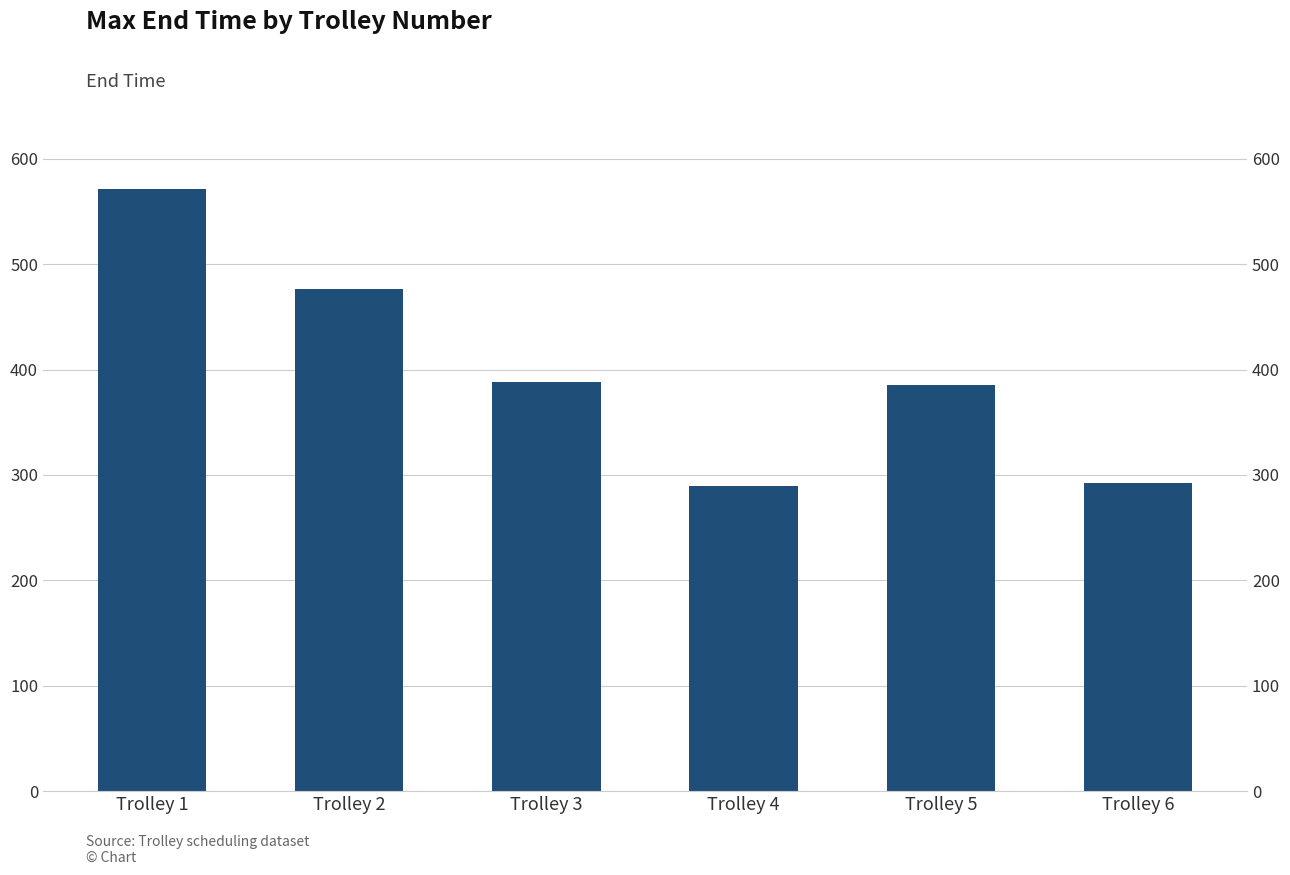

Approximately how many times larger is the value at Trolley 3 compared to Trolley 1?

0.7